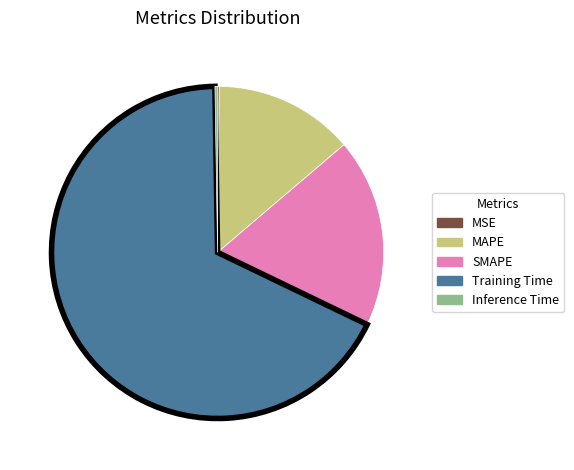

Is it true that Training Time is 68% of the pie?

True